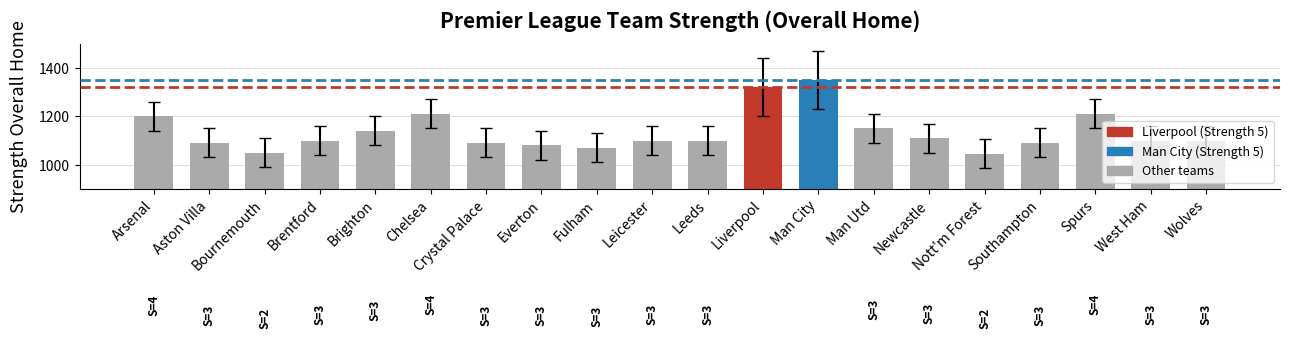

What is the sum of all values?

22705